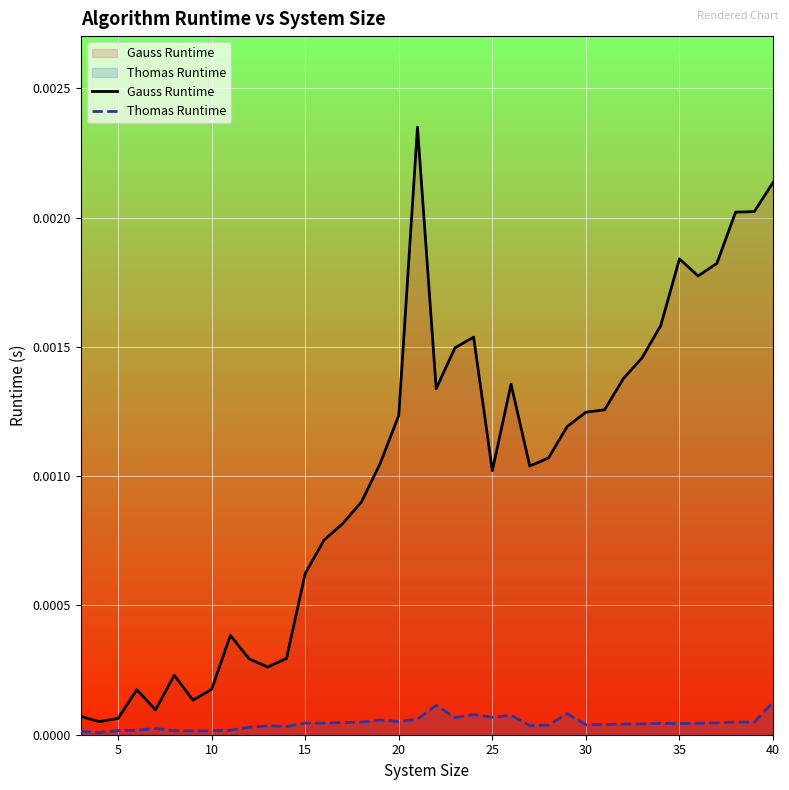

Rank the series by their maximum value, from highest to lowest.

Gauss Runtime, Thomas Runtime